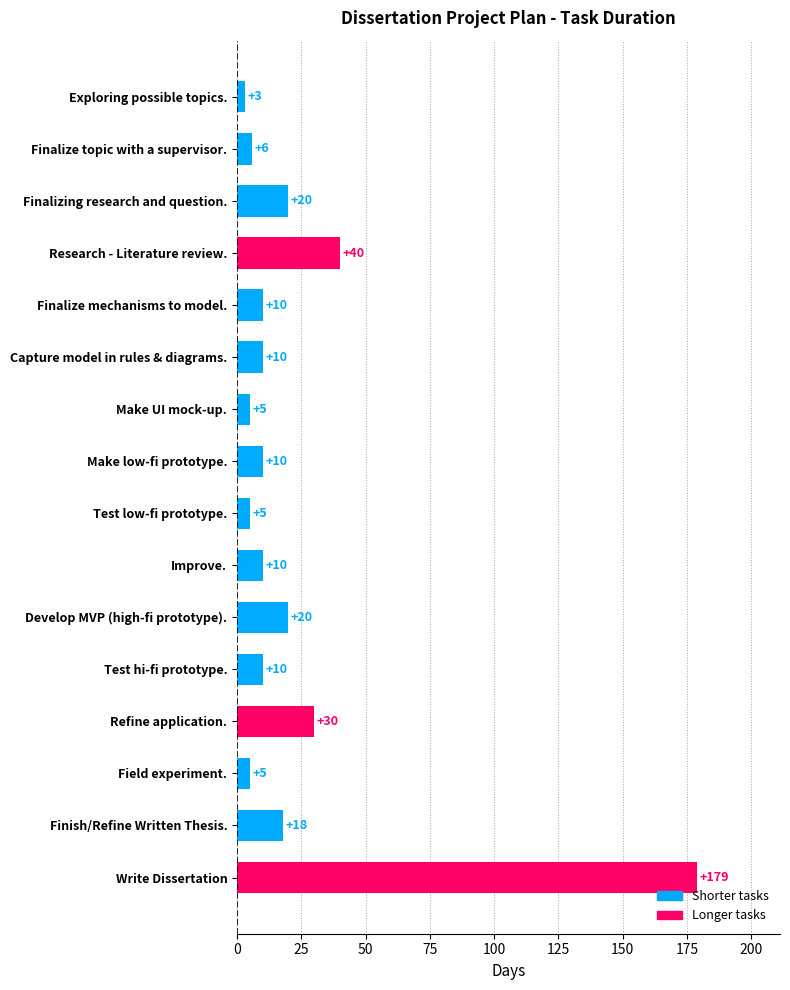

What is the label of the 5th bar from the bottom?

Test hi-fi prototype.